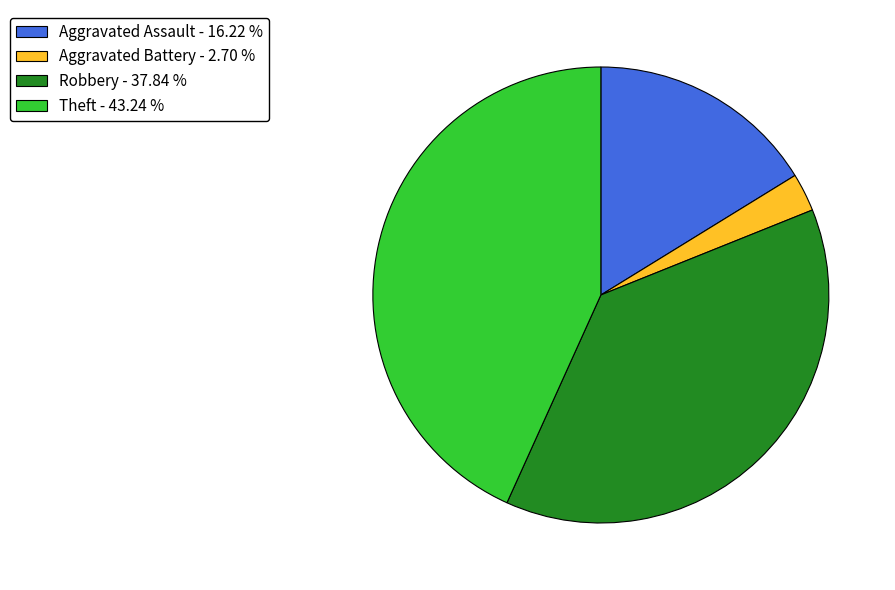

Rank the categories by value from highest to lowest.

Theft - 43.24 %, Robbery - 37.84 %, Aggravated Assault - 16.22 %, Aggravated Battery - 2.70 %